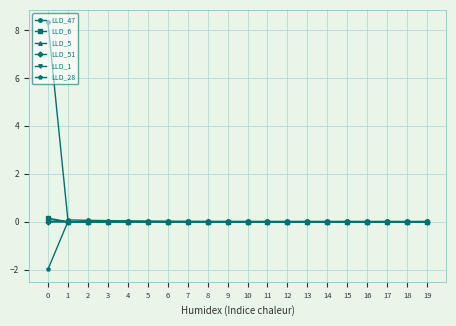

What is the smallest value displayed?

-2.0